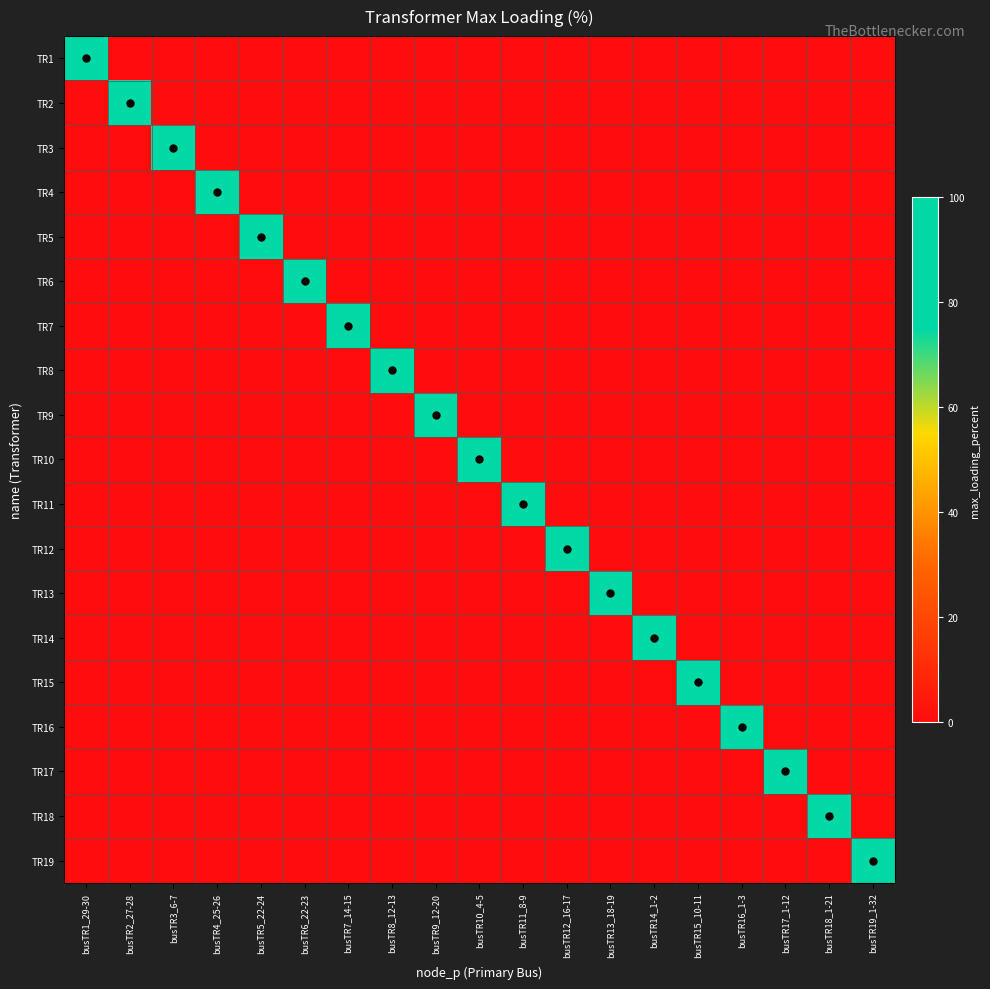

Reading left to right, what are all the values shown in this chart?

TR1: busTR1_29-30=100	busTR2_27-28=0	busTR3_6-7=0	busTR4_25-26=0	busTR5_22-24=0	busTR6_22-23=0	busTR7_14-15=0	busTR8_12-13=0	busTR9_12-20=0	busTR10_4-5=0	busTR11_8-9=0	busTR12_16-17=0	busTR13_18-19=0	busTR14_1-2=0	busTR15_10-11=0	busTR16_1-3=0	busTR17_1-12=0	busTR18_1-21=0	busTR19_1-32=0
TR2: busTR1_29-30=0	busTR2_27-28=100	busTR3_6-7=0	busTR4_25-26=0	busTR5_22-24=0	busTR6_22-23=0	busTR7_14-15=0	busTR8_12-13=0	busTR9_12-20=0	busTR10_4-5=0	busTR11_8-9=0	busTR12_16-17=0	busTR13_18-19=0	busTR14_1-2=0	busTR15_10-11=0	busTR16_1-3=0	busTR17_1-12=0	busTR18_1-21=0	busTR19_1-32=0
TR3: busTR1_29-30=0	busTR2_27-28=0	busTR3_6-7=100	busTR4_25-26=0	busTR5_22-24=0	busTR6_22-23=0	busTR7_14-15=0	busTR8_12-13=0	busTR9_12-20=0	busTR10_4-5=0	busTR11_8-9=0	busTR12_16-17=0	busTR13_18-19=0	busTR14_1-2=0	busTR15_10-11=0	busTR16_1-3=0	busTR17_1-12=0	busTR18_1-21=0	busTR19_1-32=0
TR4: busTR1_29-30=0	busTR2_27-28=0	busTR3_6-7=0	busTR4_25-26=100	busTR5_22-24=0	busTR6_22-23=0	busTR7_14-15=0	busTR8_12-13=0	busTR9_12-20=0	busTR10_4-5=0	busTR11_8-9=0	busTR12_16-17=0	busTR13_18-19=0	busTR14_1-2=0	busTR15_10-11=0	busTR16_1-3=0	busTR17_1-12=0	busTR18_1-21=0	busTR19_1-32=0
TR5: busTR1_29-30=0	busTR2_27-28=0	busTR3_6-7=0	busTR4_25-26=0	busTR5_22-24=100	busTR6_22-23=0	busTR7_14-15=0	busTR8_12-13=0	busTR9_12-20=0	busTR10_4-5=0	busTR11_8-9=0	busTR12_16-17=0	busTR13_18-19=0	busTR14_1-2=0	busTR15_10-11=0	busTR16_1-3=0	busTR17_1-12=0	busTR18_1-21=0	busTR19_1-32=0
TR6: busTR1_29-30=0	busTR2_27-28=0	busTR3_6-7=0	busTR4_25-26=0	busTR5_22-24=0	busTR6_22-23=100	busTR7_14-15=0	busTR8_12-13=0	busTR9_12-20=0	busTR10_4-5=0	busTR11_8-9=0	busTR12_16-17=0	busTR13_18-19=0	busTR14_1-2=0	busTR15_10-11=0	busTR16_1-3=0	busTR17_1-12=0	busTR18_1-21=0	busTR19_1-32=0
TR7: busTR1_29-30=0	busTR2_27-28=0	busTR3_6-7=0	busTR4_25-26=0	busTR5_22-24=0	busTR6_22-23=0	busTR7_14-15=100	busTR8_12-13=0	busTR9_12-20=0	busTR10_4-5=0	busTR11_8-9=0	busTR12_16-17=0	busTR13_18-19=0	busTR14_1-2=0	busTR15_10-11=0	busTR16_1-3=0	busTR17_1-12=0	busTR18_1-21=0	busTR19_1-32=0
TR8: busTR1_29-30=0	busTR2_27-28=0	busTR3_6-7=0	busTR4_25-26=0	busTR5_22-24=0	busTR6_22-23=0	busTR7_14-15=0	busTR8_12-13=100	busTR9_12-20=0	busTR10_4-5=0	busTR11_8-9=0	busTR12_16-17=0	busTR13_18-19=0	busTR14_1-2=0	busTR15_10-11=0	busTR16_1-3=0	busTR17_1-12=0	busTR18_1-21=0	busTR19_1-32=0
TR9: busTR1_29-30=0	busTR2_27-28=0	busTR3_6-7=0	busTR4_25-26=0	busTR5_22-24=0	busTR6_22-23=0	busTR7_14-15=0	busTR8_12-13=0	busTR9_12-20=100	busTR10_4-5=0	busTR11_8-9=0	busTR12_16-17=0	busTR13_18-19=0	busTR14_1-2=0	busTR15_10-11=0	busTR16_1-3=0	busTR17_1-12=0	busTR18_1-21=0	busTR19_1-32=0
TR10: busTR1_29-30=0	busTR2_27-28=0	busTR3_6-7=0	busTR4_25-26=0	busTR5_22-24=0	busTR6_22-23=0	busTR7_14-15=0	busTR8_12-13=0	busTR9_12-20=0	busTR10_4-5=100	busTR11_8-9=0	busTR12_16-17=0	busTR13_18-19=0	busTR14_1-2=0	busTR15_10-11=0	busTR16_1-3=0	busTR17_1-12=0	busTR18_1-21=0	busTR19_1-32=0
TR11: busTR1_29-30=0	busTR2_27-28=0	busTR3_6-7=0	busTR4_25-26=0	busTR5_22-24=0	busTR6_22-23=0	busTR7_14-15=0	busTR8_12-13=0	busTR9_12-20=0	busTR10_4-5=0	busTR11_8-9=100	busTR12_16-17=0	busTR13_18-19=0	busTR14_1-2=0	busTR15_10-11=0	busTR16_1-3=0	busTR17_1-12=0	busTR18_1-21=0	busTR19_1-32=0
TR12: busTR1_29-30=0	busTR2_27-28=0	busTR3_6-7=0	busTR4_25-26=0	busTR5_22-24=0	busTR6_22-23=0	busTR7_14-15=0	busTR8_12-13=0	busTR9_12-20=0	busTR10_4-5=0	busTR11_8-9=0	busTR12_16-17=100	busTR13_18-19=0	busTR14_1-2=0	busTR15_10-11=0	busTR16_1-3=0	busTR17_1-12=0	busTR18_1-21=0	busTR19_1-32=0
TR13: busTR1_29-30=0	busTR2_27-28=0	busTR3_6-7=0	busTR4_25-26=0	busTR5_22-24=0	busTR6_22-23=0	busTR7_14-15=0	busTR8_12-13=0	busTR9_12-20=0	busTR10_4-5=0	busTR11_8-9=0	busTR12_16-17=0	busTR13_18-19=100	busTR14_1-2=0	busTR15_10-11=0	busTR16_1-3=0	busTR17_1-12=0	busTR18_1-21=0	busTR19_1-32=0
TR14: busTR1_29-30=0	busTR2_27-28=0	busTR3_6-7=0	busTR4_25-26=0	busTR5_22-24=0	busTR6_22-23=0	busTR7_14-15=0	busTR8_12-13=0	busTR9_12-20=0	busTR10_4-5=0	busTR11_8-9=0	busTR12_16-17=0	busTR13_18-19=0	busTR14_1-2=100	busTR15_10-11=0	busTR16_1-3=0	busTR17_1-12=0	busTR18_1-21=0	busTR19_1-32=0
TR15: busTR1_29-30=0	busTR2_27-28=0	busTR3_6-7=0	busTR4_25-26=0	busTR5_22-24=0	busTR6_22-23=0	busTR7_14-15=0	busTR8_12-13=0	busTR9_12-20=0	busTR10_4-5=0	busTR11_8-9=0	busTR12_16-17=0	busTR13_18-19=0	busTR14_1-2=0	busTR15_10-11=100	busTR16_1-3=0	busTR17_1-12=0	busTR18_1-21=0	busTR19_1-32=0
TR16: busTR1_29-30=0	busTR2_27-28=0	busTR3_6-7=0	busTR4_25-26=0	busTR5_22-24=0	busTR6_22-23=0	busTR7_14-15=0	busTR8_12-13=0	busTR9_12-20=0	busTR10_4-5=0	busTR11_8-9=0	busTR12_16-17=0	busTR13_18-19=0	busTR14_1-2=0	busTR15_10-11=0	busTR16_1-3=100	busTR17_1-12=0	busTR18_1-21=0	busTR19_1-32=0
TR17: busTR1_29-30=0	busTR2_27-28=0	busTR3_6-7=0	busTR4_25-26=0	busTR5_22-24=0	busTR6_22-23=0	busTR7_14-15=0	busTR8_12-13=0	busTR9_12-20=0	busTR10_4-5=0	busTR11_8-9=0	busTR12_16-17=0	busTR13_18-19=0	busTR14_1-2=0	busTR15_10-11=0	busTR16_1-3=0	busTR17_1-12=100	busTR18_1-21=0	busTR19_1-32=0
TR18: busTR1_29-30=0	busTR2_27-28=0	busTR3_6-7=0	busTR4_25-26=0	busTR5_22-24=0	busTR6_22-23=0	busTR7_14-15=0	busTR8_12-13=0	busTR9_12-20=0	busTR10_4-5=0	busTR11_8-9=0	busTR12_16-17=0	busTR13_18-19=0	busTR14_1-2=0	busTR15_10-11=0	busTR16_1-3=0	busTR17_1-12=0	busTR18_1-21=100	busTR19_1-32=0
TR19: busTR1_29-30=0	busTR2_27-28=0	busTR3_6-7=0	busTR4_25-26=0	busTR5_22-24=0	busTR6_22-23=0	busTR7_14-15=0	busTR8_12-13=0	busTR9_12-20=0	busTR10_4-5=0	busTR11_8-9=0	busTR12_16-17=0	busTR13_18-19=0	busTR14_1-2=0	busTR15_10-11=0	busTR16_1-3=0	busTR17_1-12=0	busTR18_1-21=0	busTR19_1-32=100